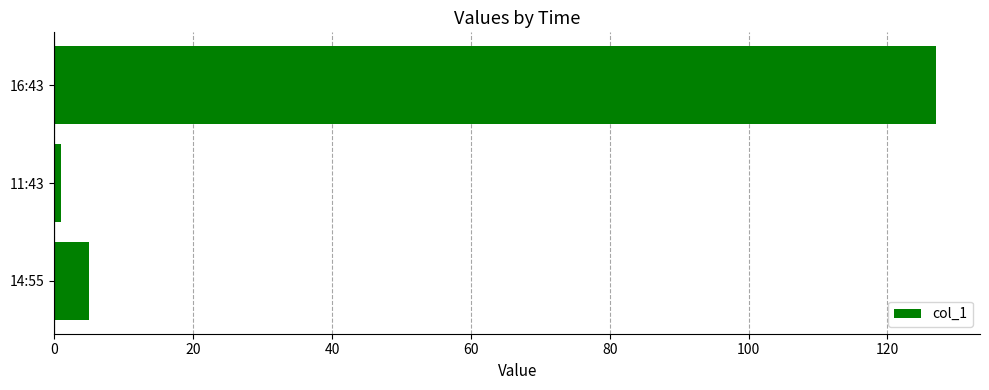

What is the change in value from 14:55 to 16:43?

+122